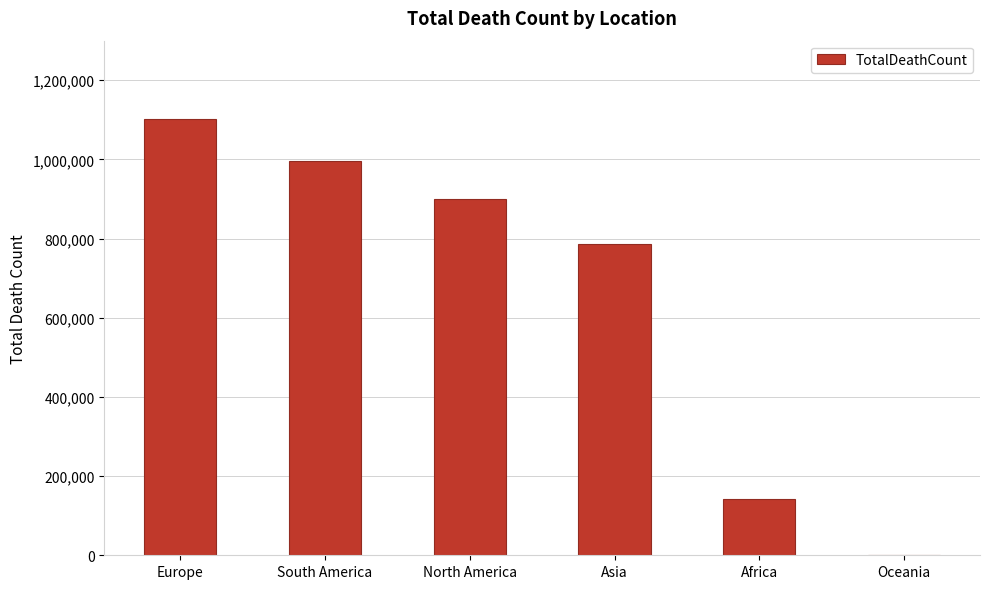

Reading left to right, what are all the values shown in this chart?

Europe=1102941	South America=997278	North America=900799	Asia=785885	Africa=141649	Oceania=1127